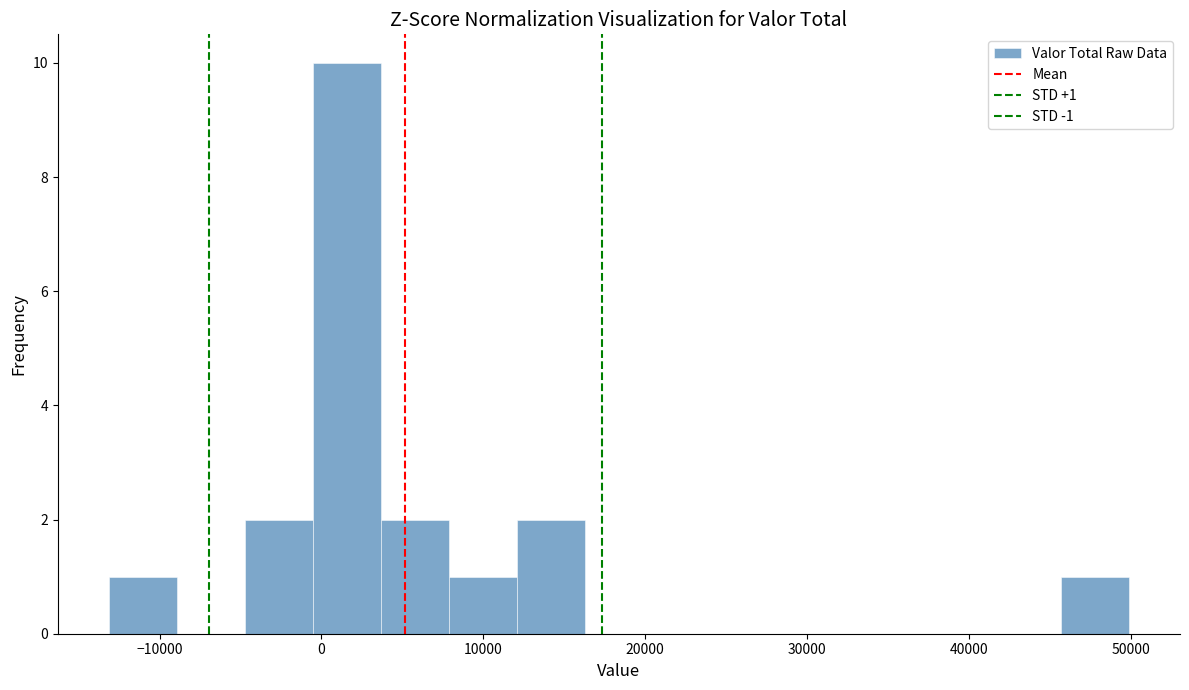

Which range on the x-axis has the tallest bar?

-1000 to 4000